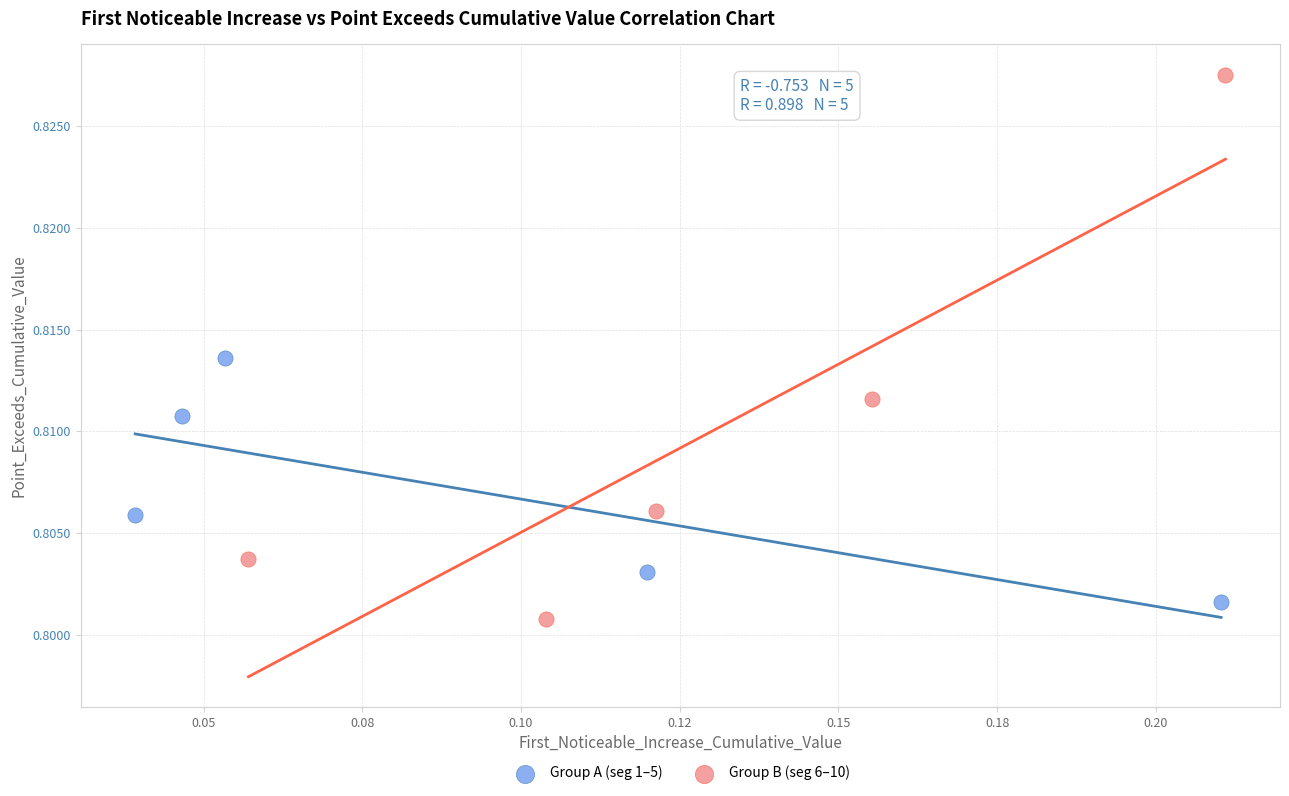

Which series has the largest Y range (max minus min)?

Group B (seg 6–10)